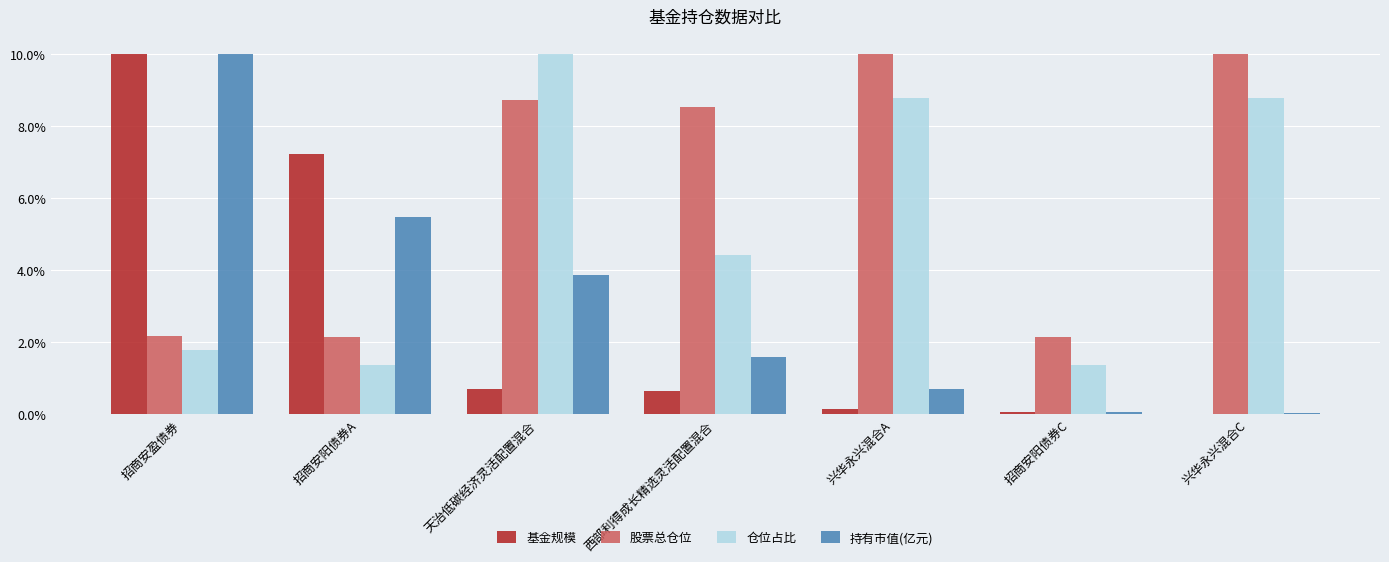

Which series changed the most between 天治低碳经济灵活配置混合 and 兴华永兴混合C?

持有市值(亿元)